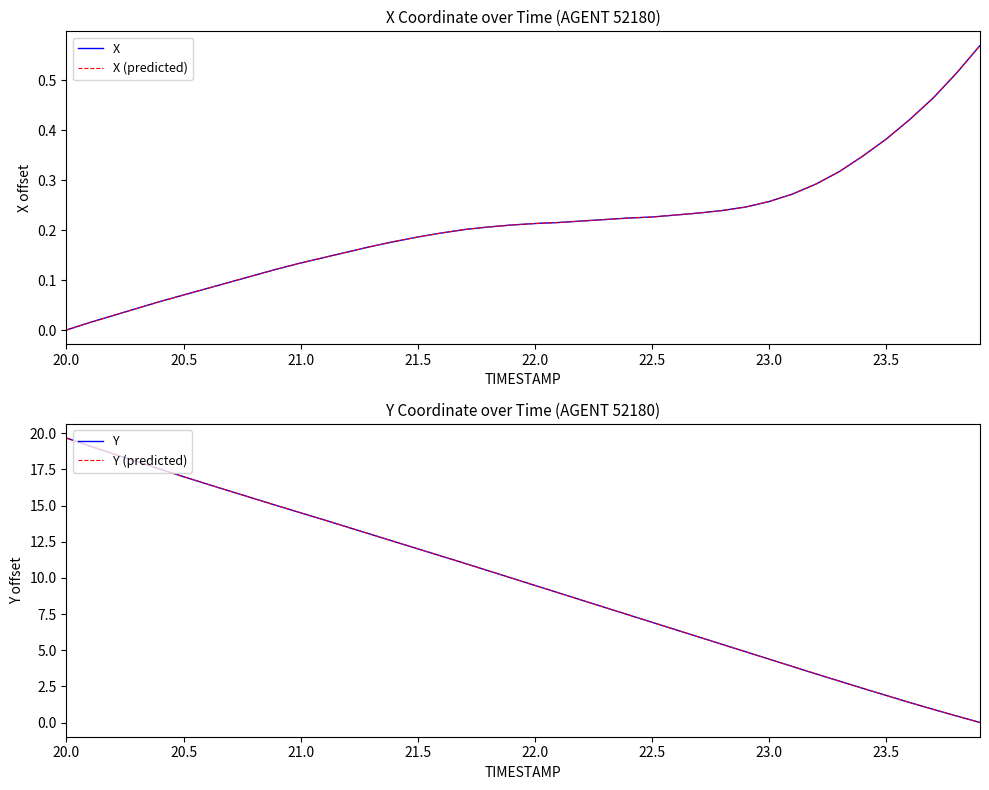

What is the maximum value shown in the chart?

19.7